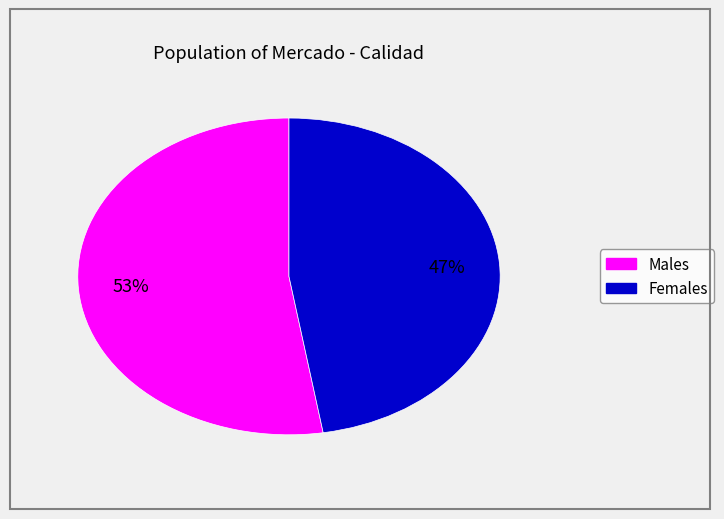

Does any single category account for the majority?

Yes